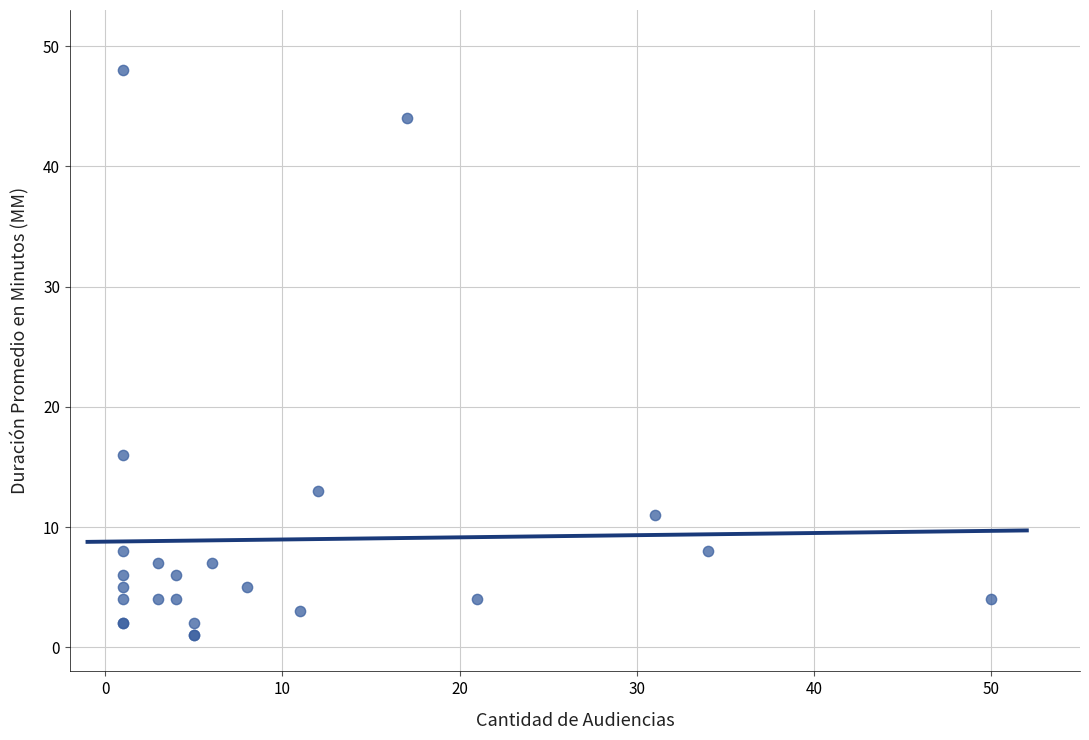

What Y value in the scatter plot is closest to 24?

16